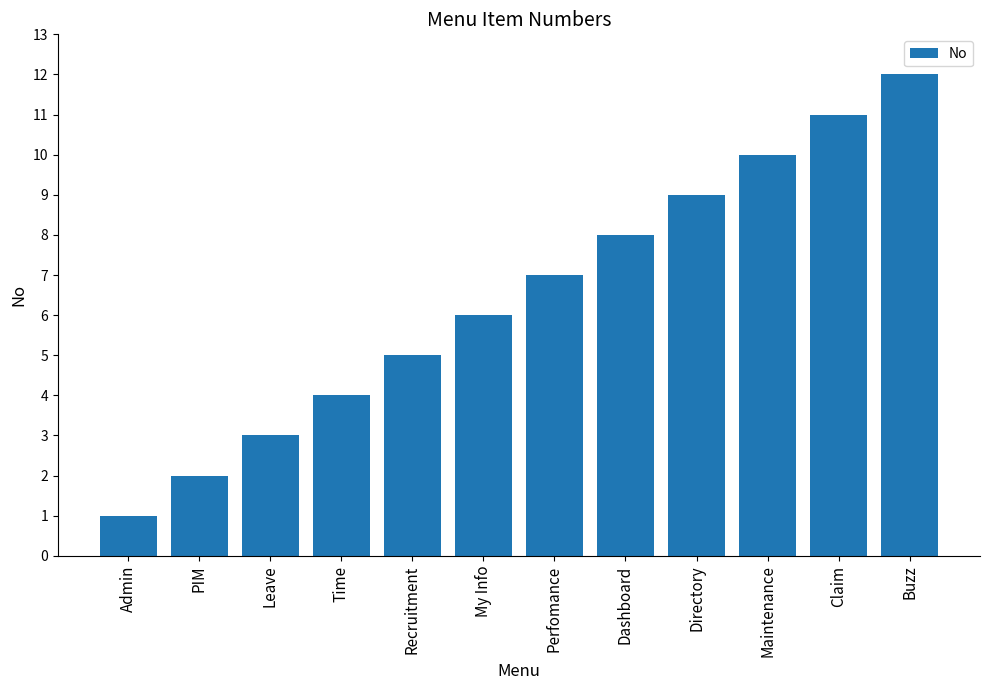

Rank the categories by value from highest to lowest.

Buzz, Claim, Maintenance, Directory, Dashboard, Perfomance, My Info, Recruitment, Time, Leave, PIM, Admin